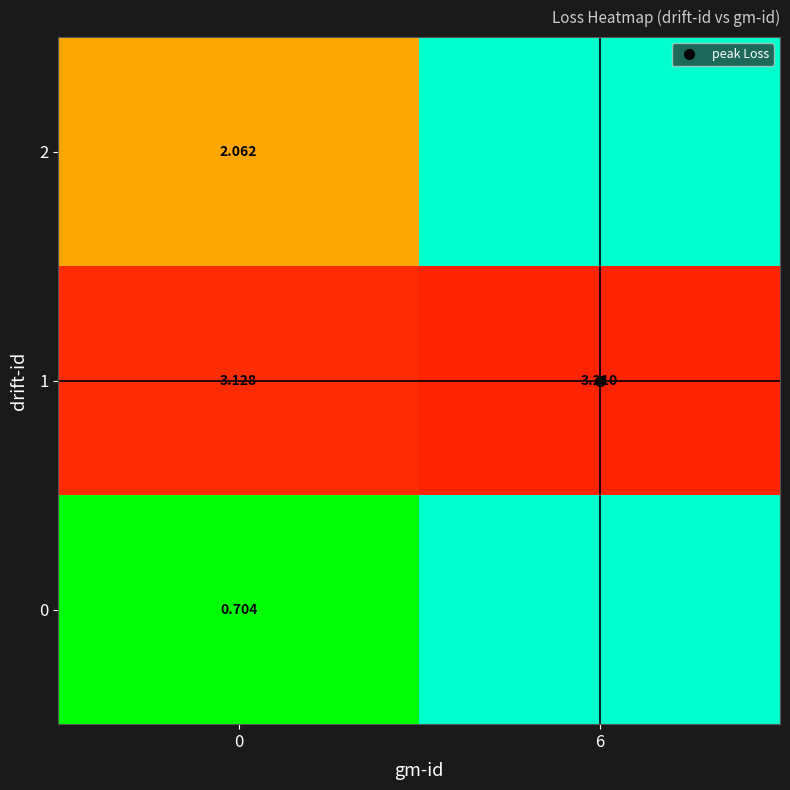

Which series has the largest total across all categories?

row_1